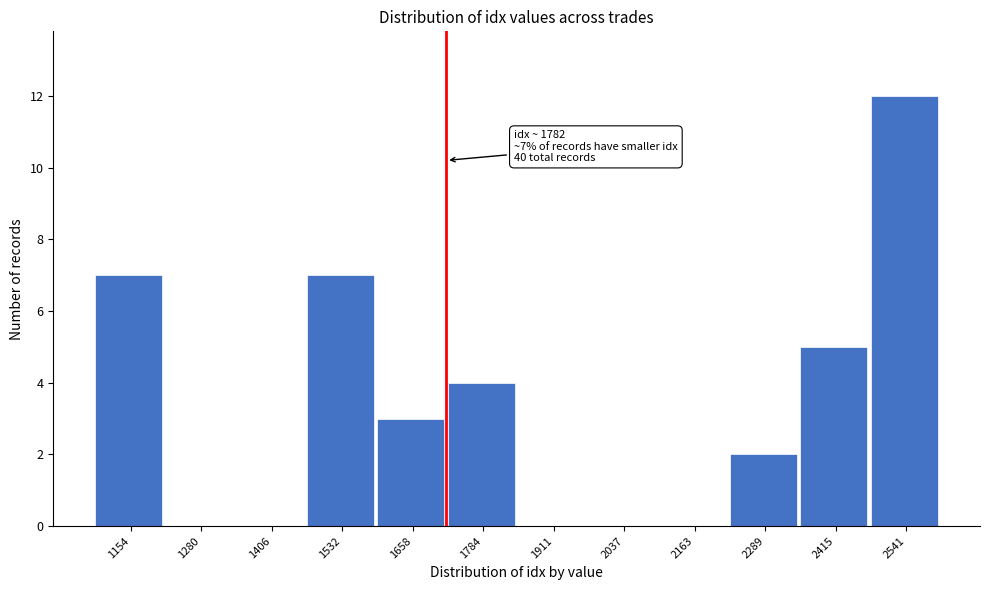

Reading left to right, list all the values displayed in this chart.

1154=7	1280=0	1406=0	1532=7	1658=3	1784=4	1911=0	2037=0	2163=0	2289=2	2415=5	2541=12